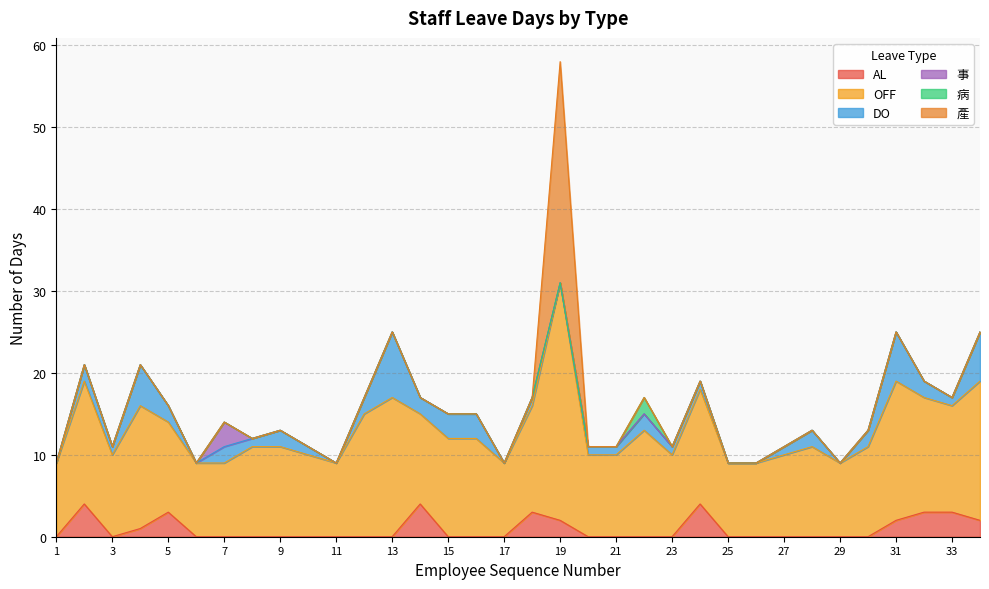

Is it true that DO equals 1 at 27?

True